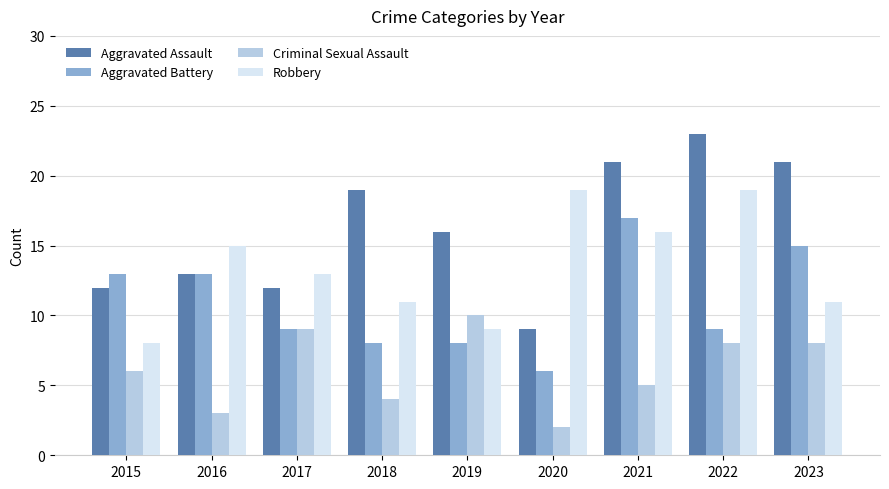

How many bars are there in each group?

4